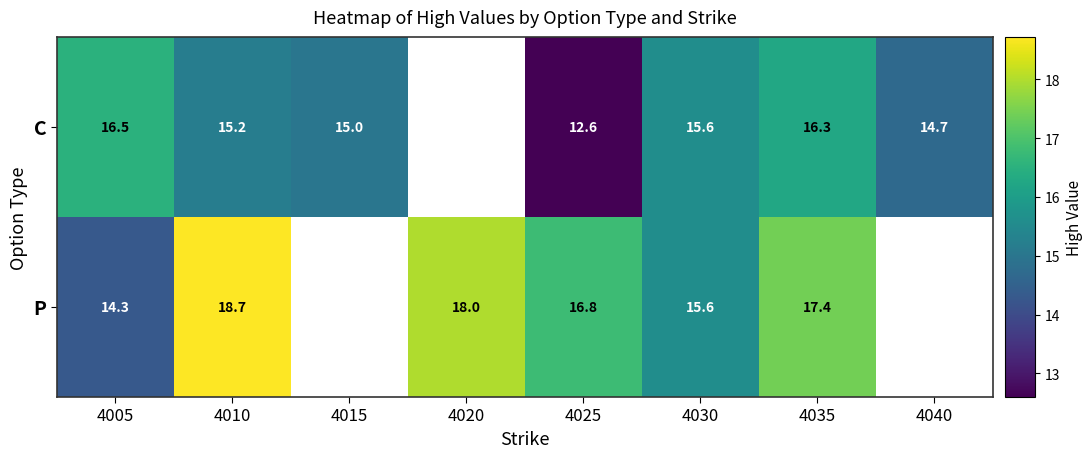

What is the spread (max minus min) of values at 4010?

3.5